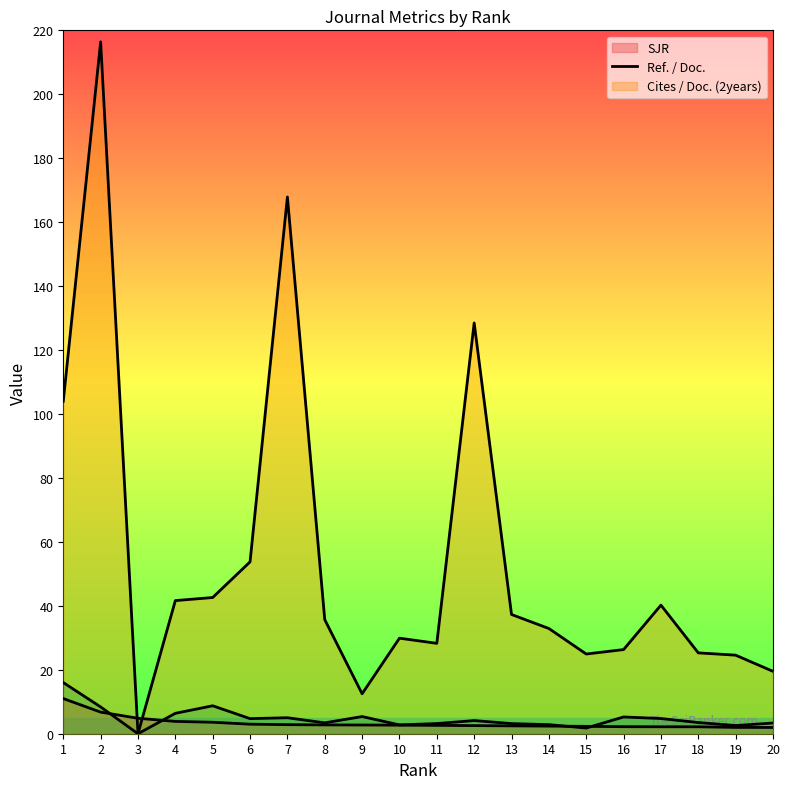

At which label is SJR (line) closest to 6?

2